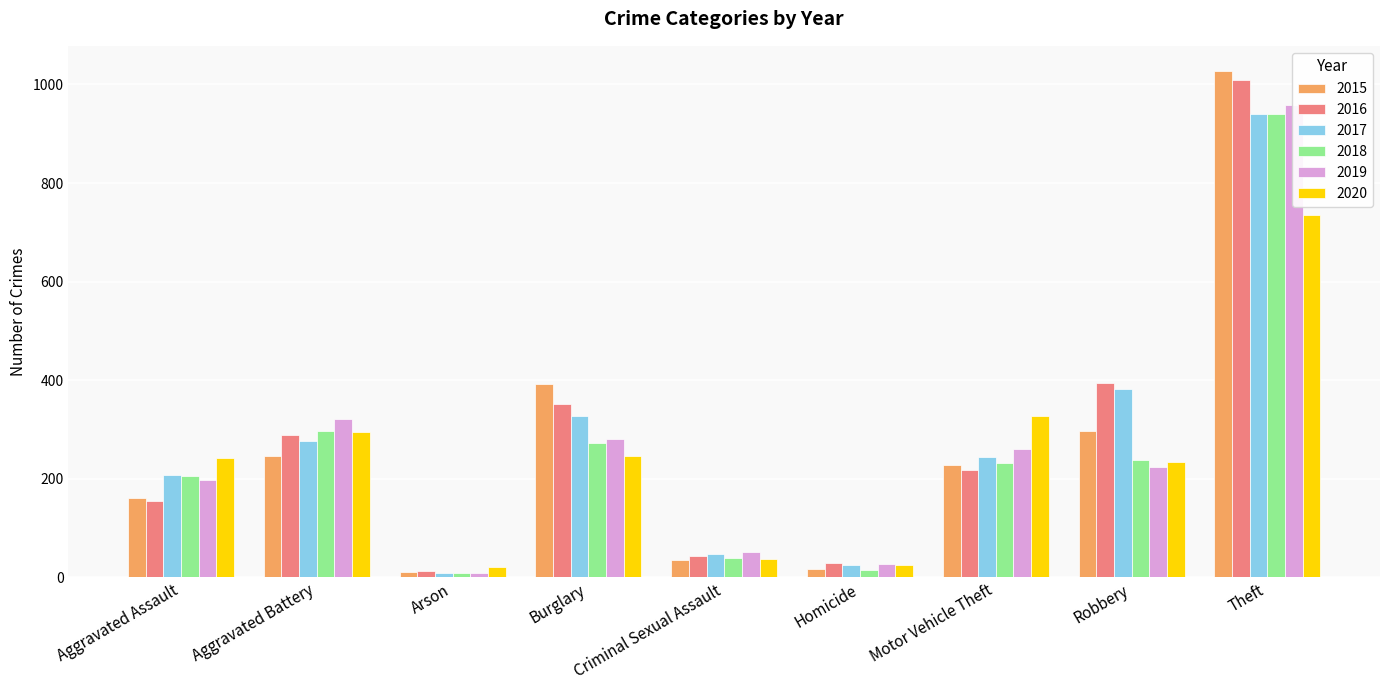

Which series has the largest range (max minus min)?

2015